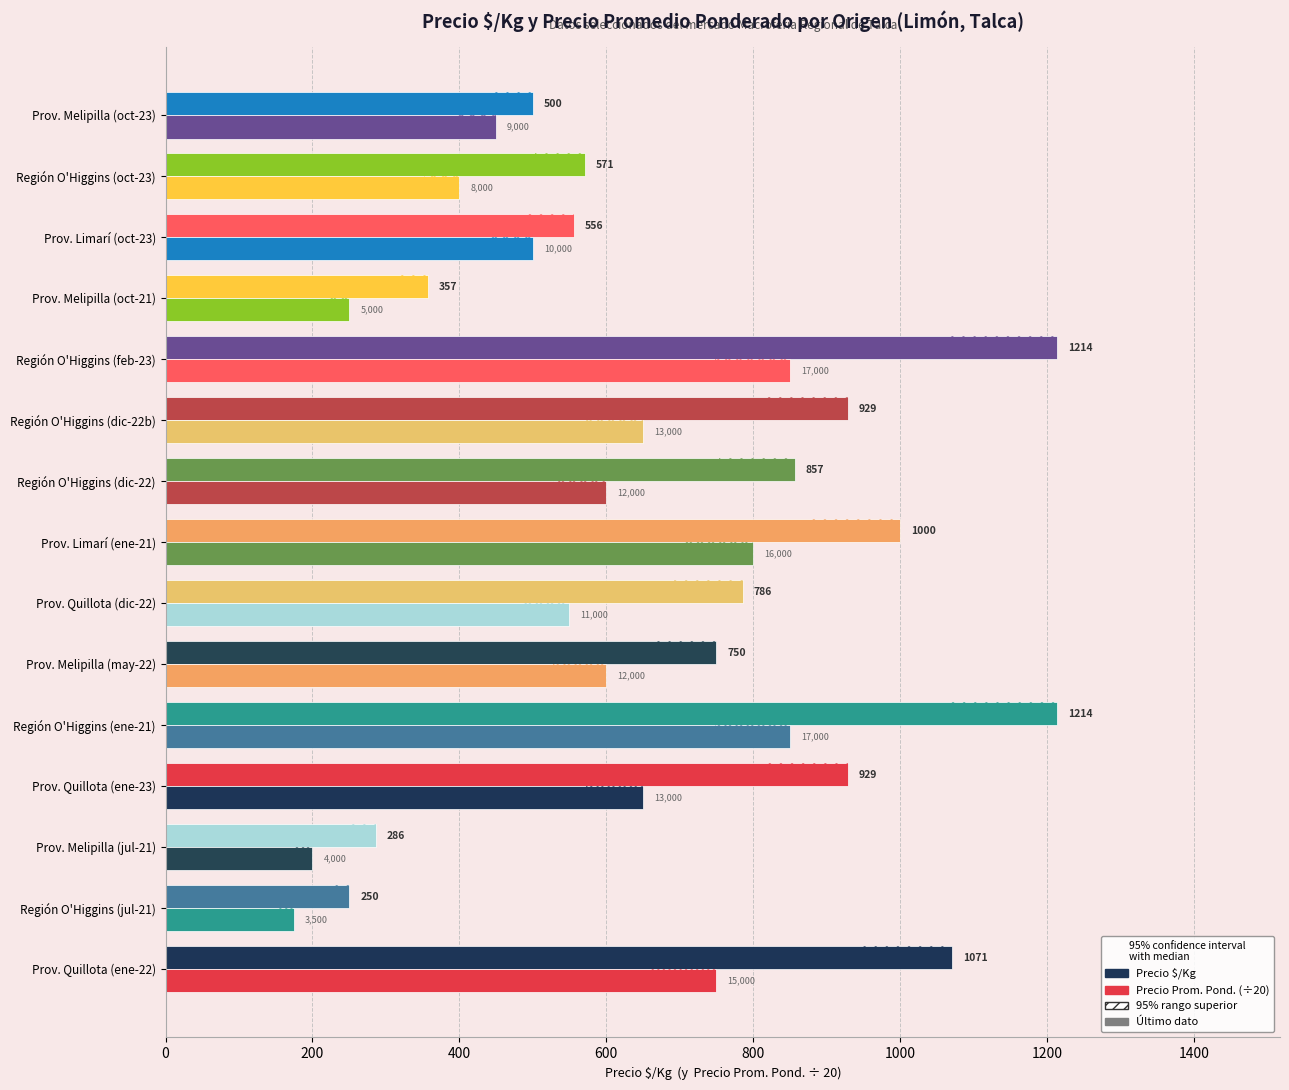

What is the approximate value of Precio $/Kg at Prov. Quillota (ene-23)?

929